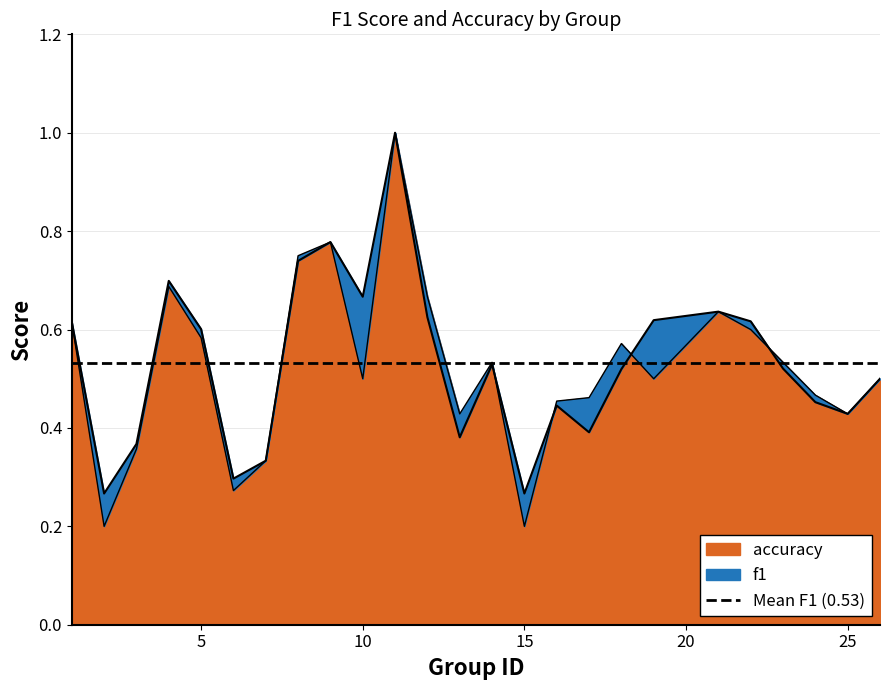

What is the maximum value for accuracy?

1.0